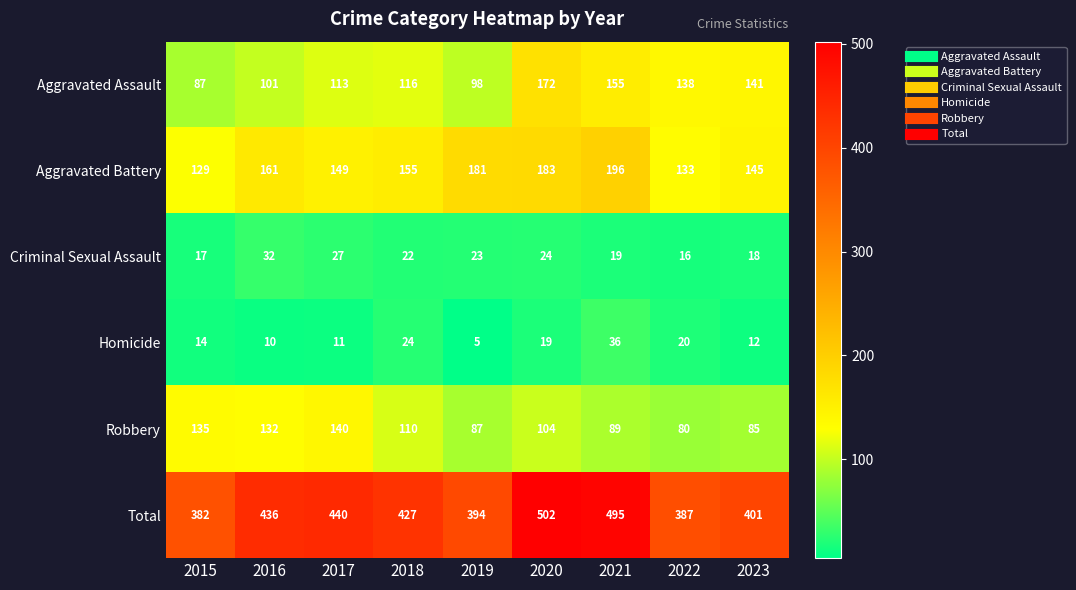

Which series changed the most between 2016 and 2021?

Total